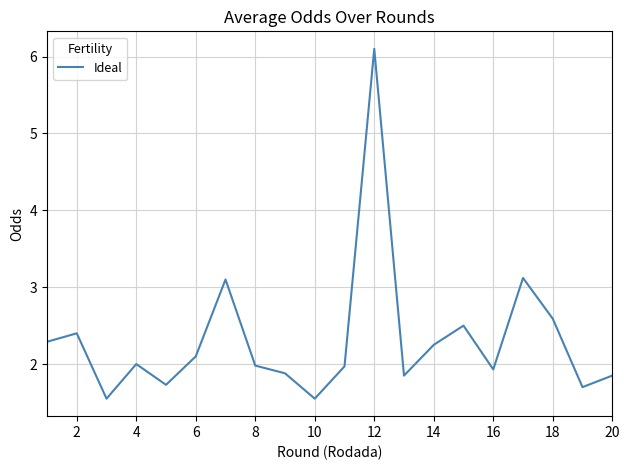

How many series are shown in this chart?

1